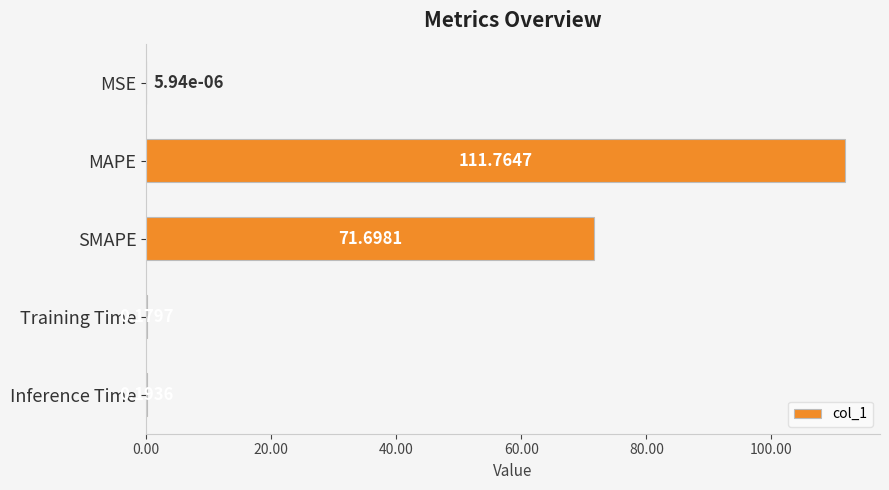

What is the change in value from MAPE to Inference Time?

-111.6